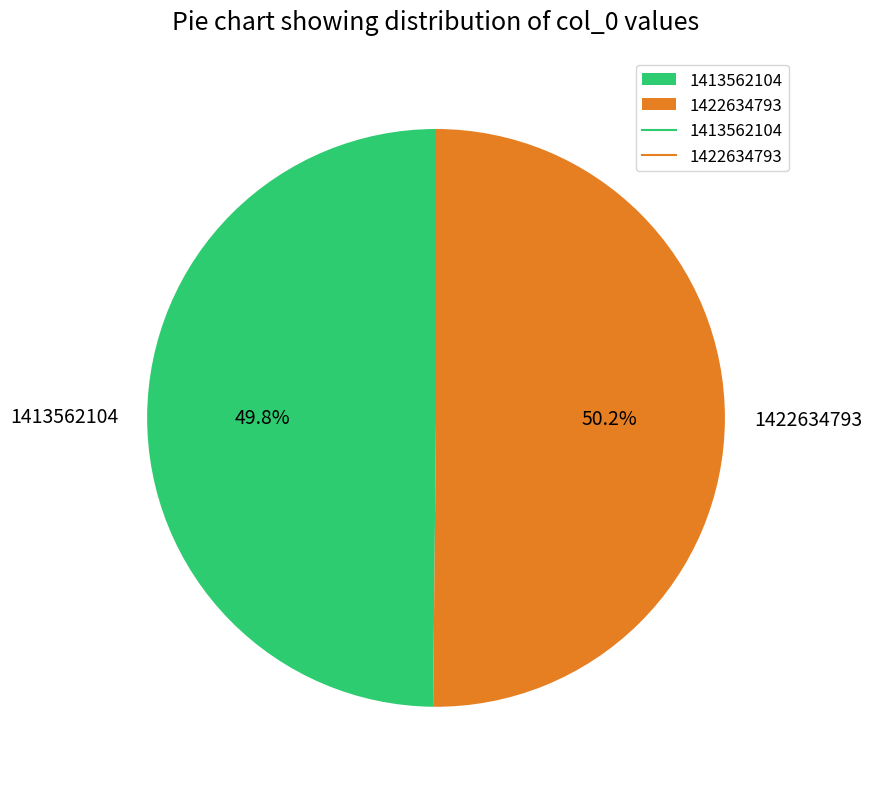

To the nearest percent, what is the combined percentage of 1413562104 and 1422634793?

100%